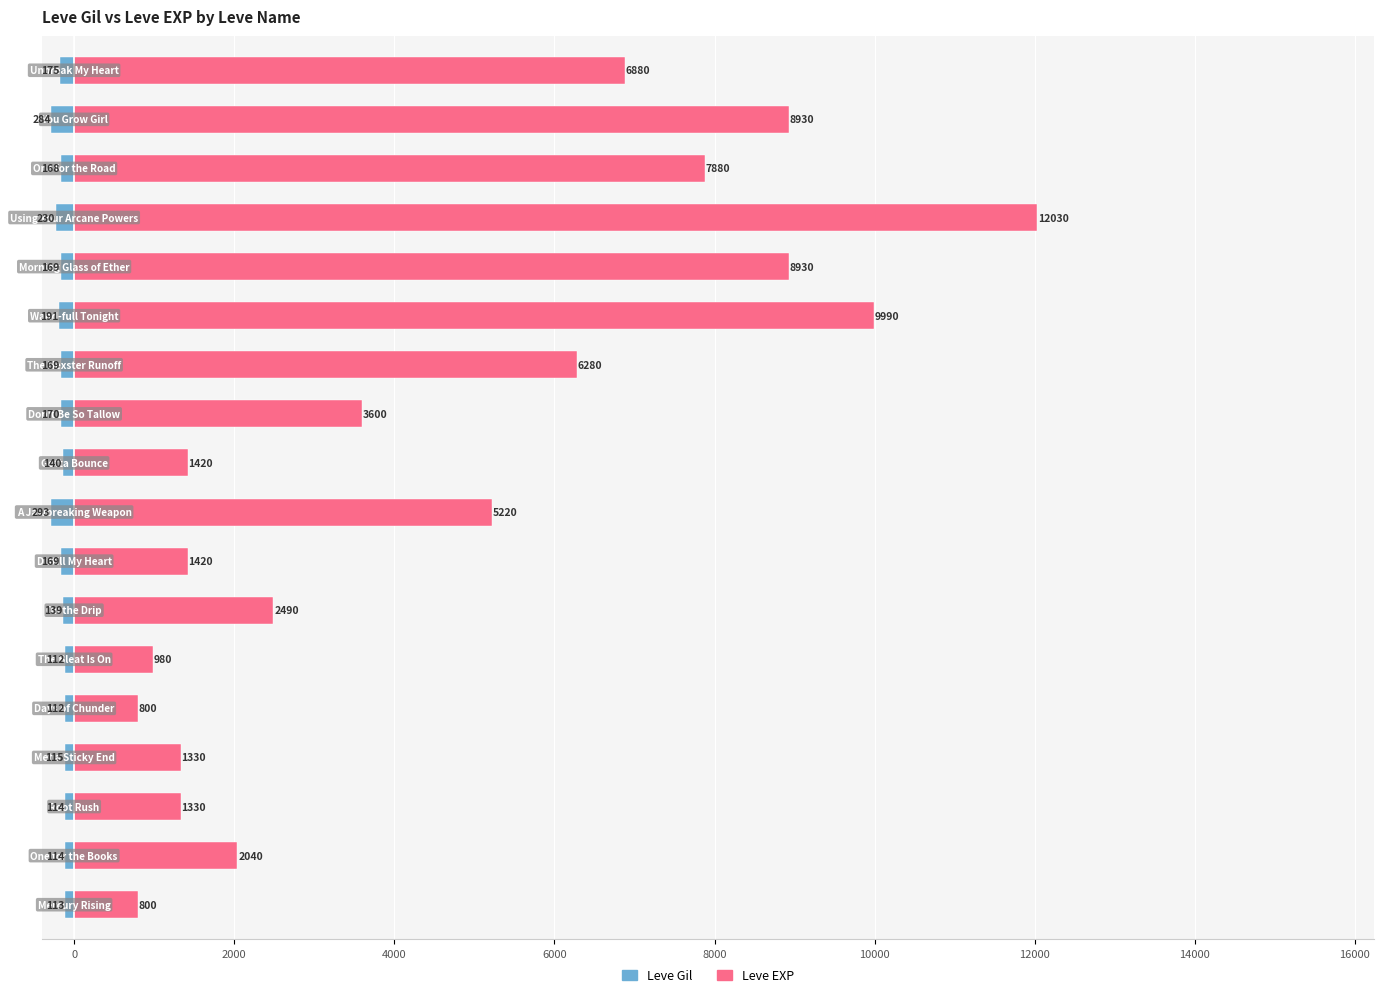

What value does the Leve Gil series have at 8000?

-112